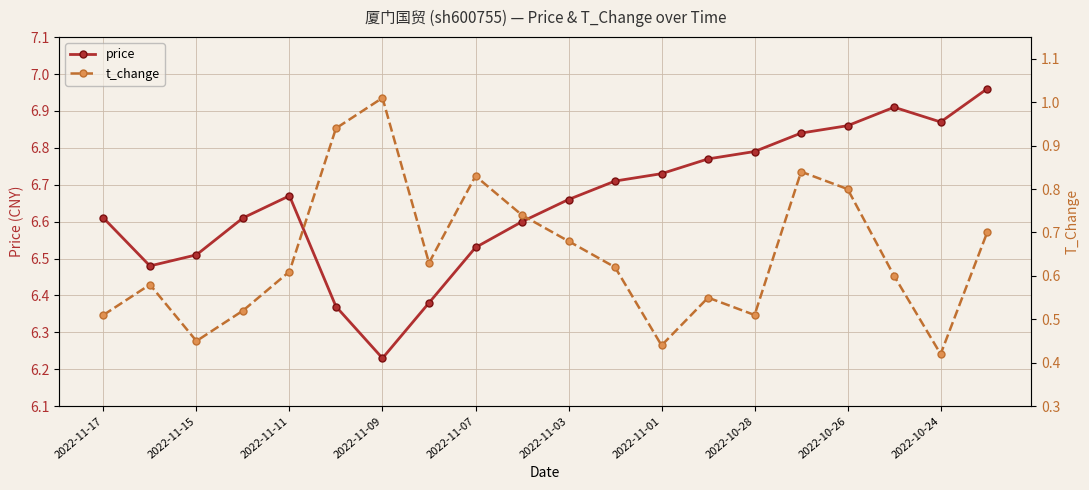

Is this an area chart (filled region under the line)?

No